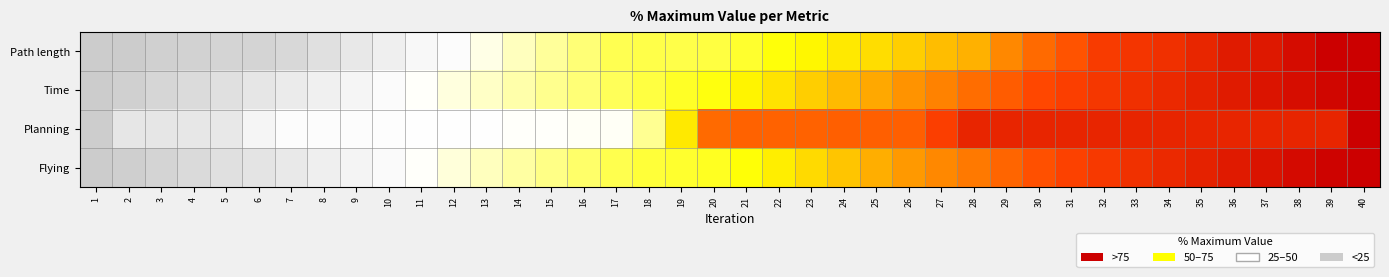

At how many categories does at least one series exceed 30?

28